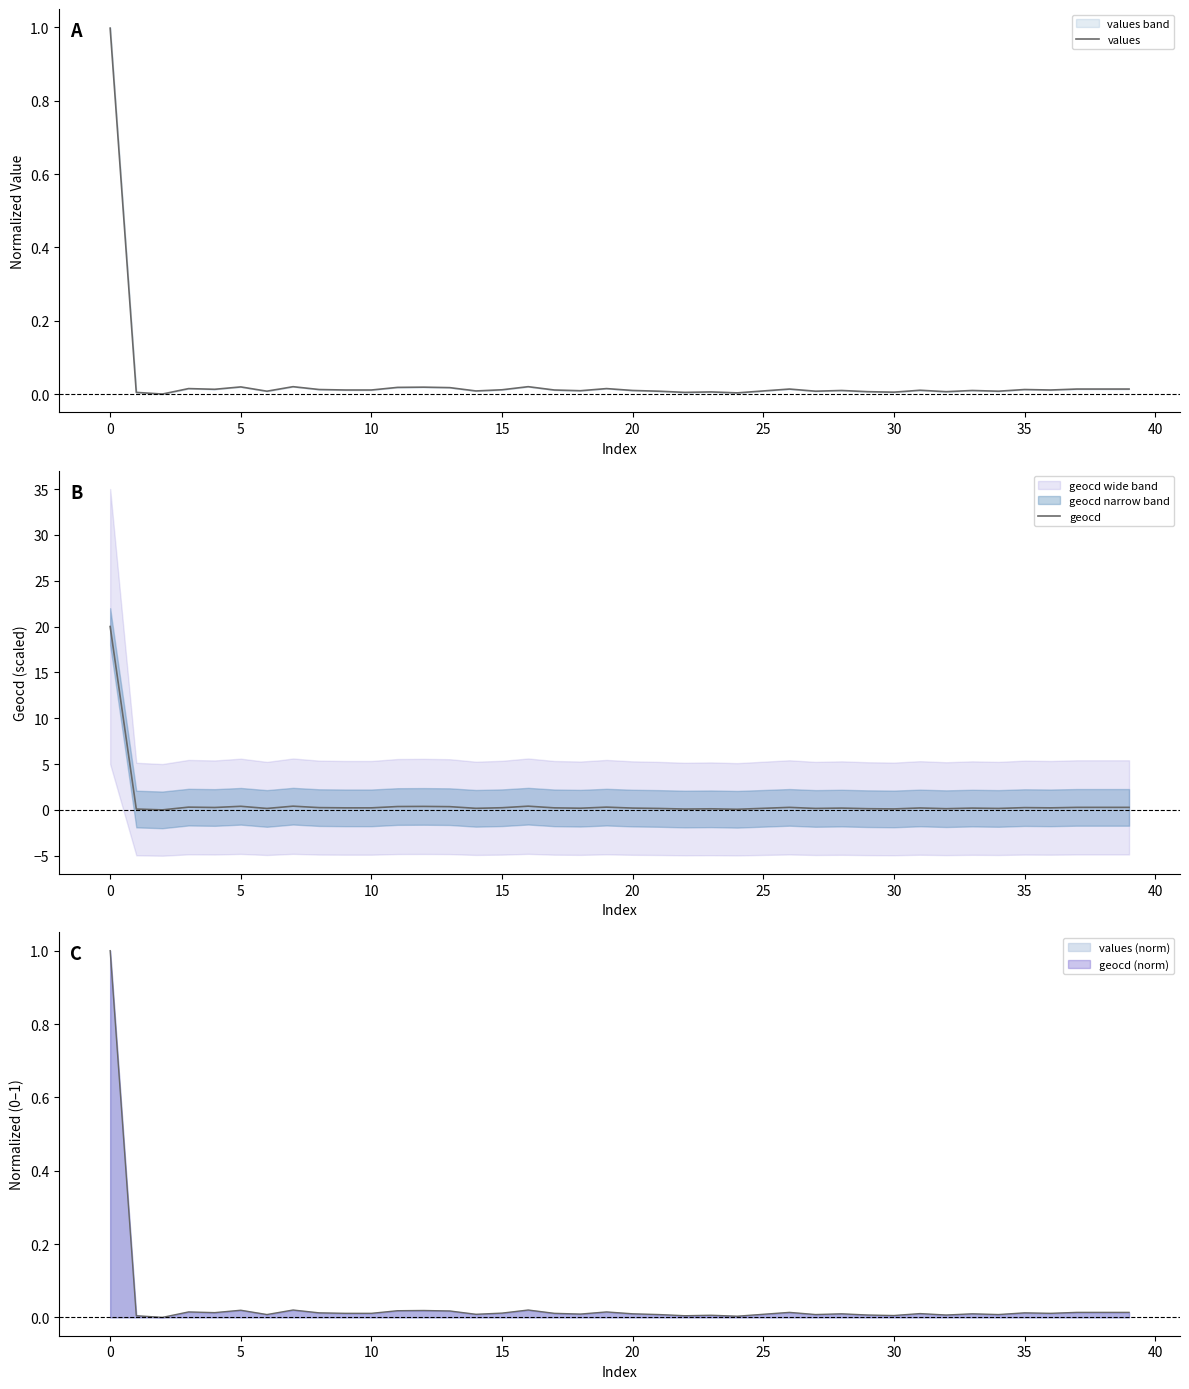

What is the total value across all series at 24?

0.1